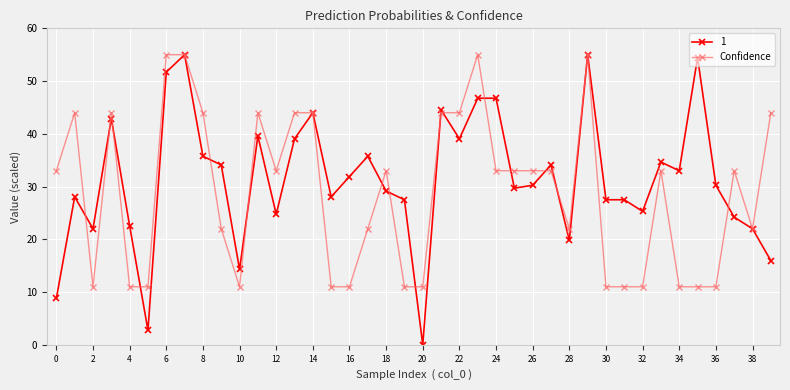

Rank the series by their average value, from highest to lowest.

1, Confidence